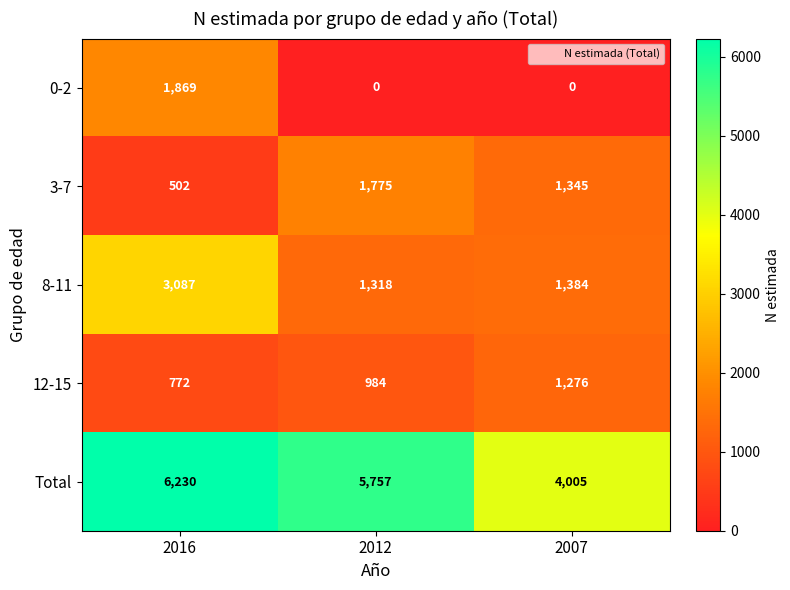

What is the difference between the highest and lowest values at 2016?

5728